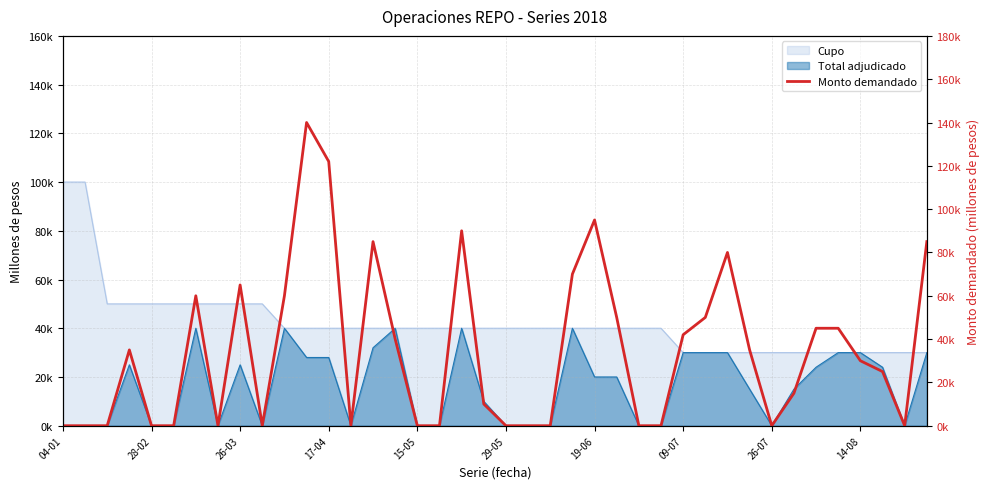

How many points are higher than both their immediate neighbors (excluding endpoints)?

8